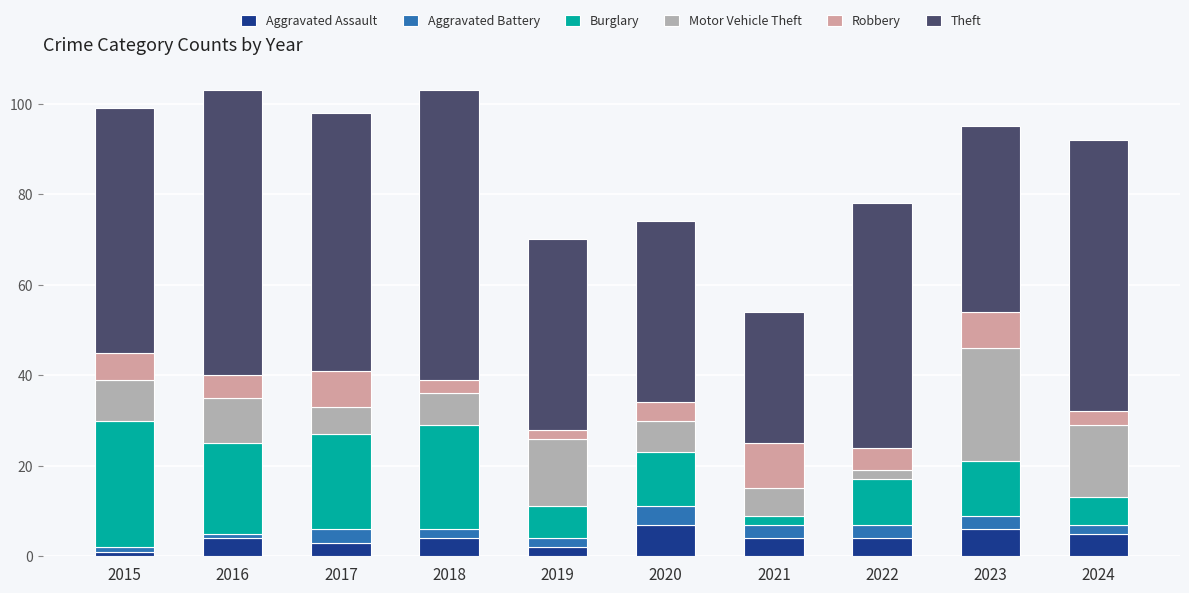

What is the average value of the Aggravated Assault series?

4